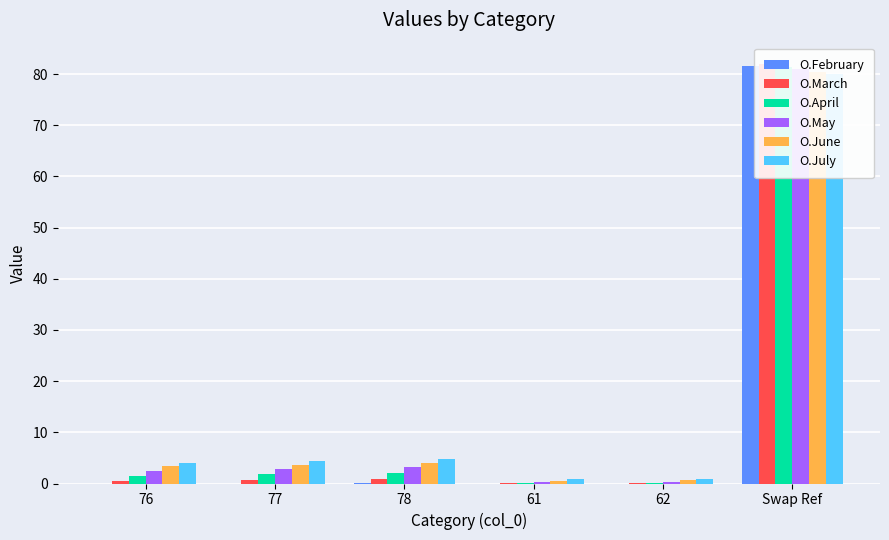

Between 78 and Swap Ref, which series saw the biggest shift?

O.February